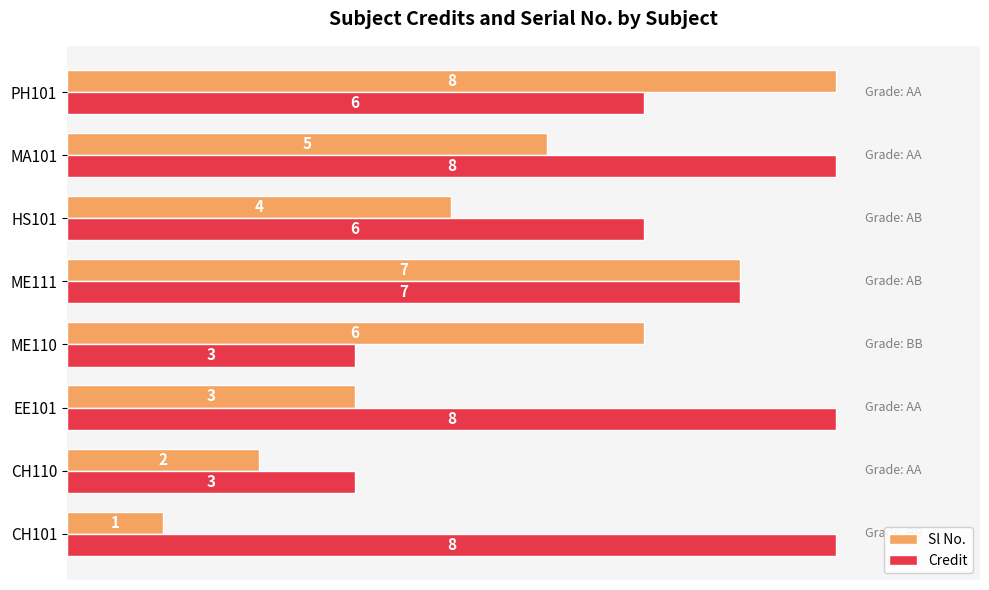

At how many categories does at least one series exceed 5?

7